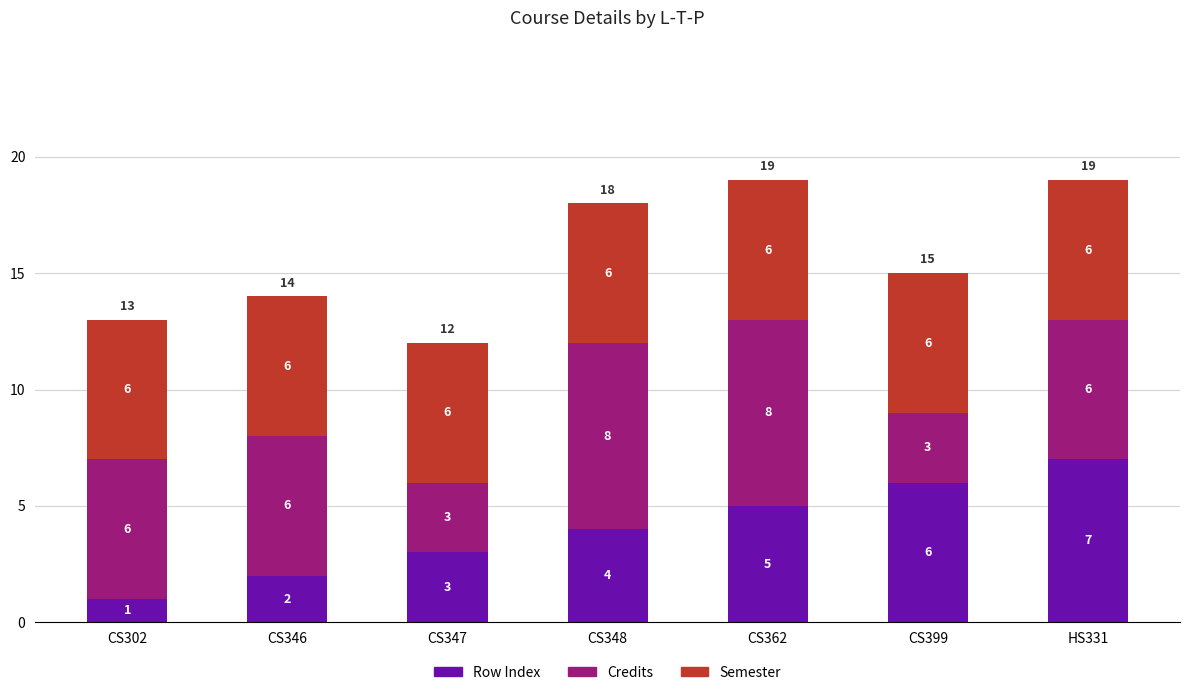

At which label does Row Index reach its minimum?

CS302